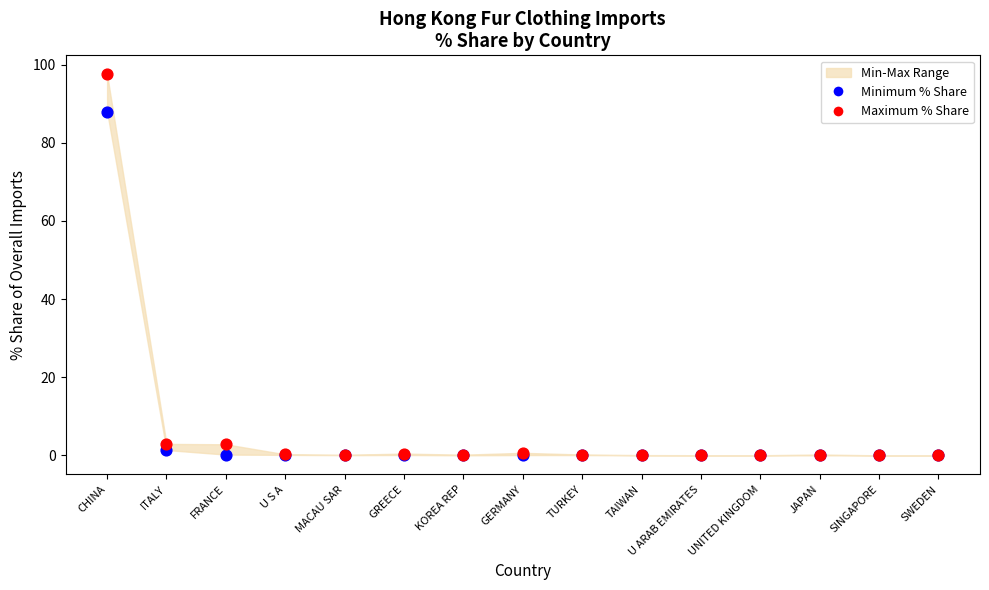

Across all series, what Y value is closest to 48?

88.0